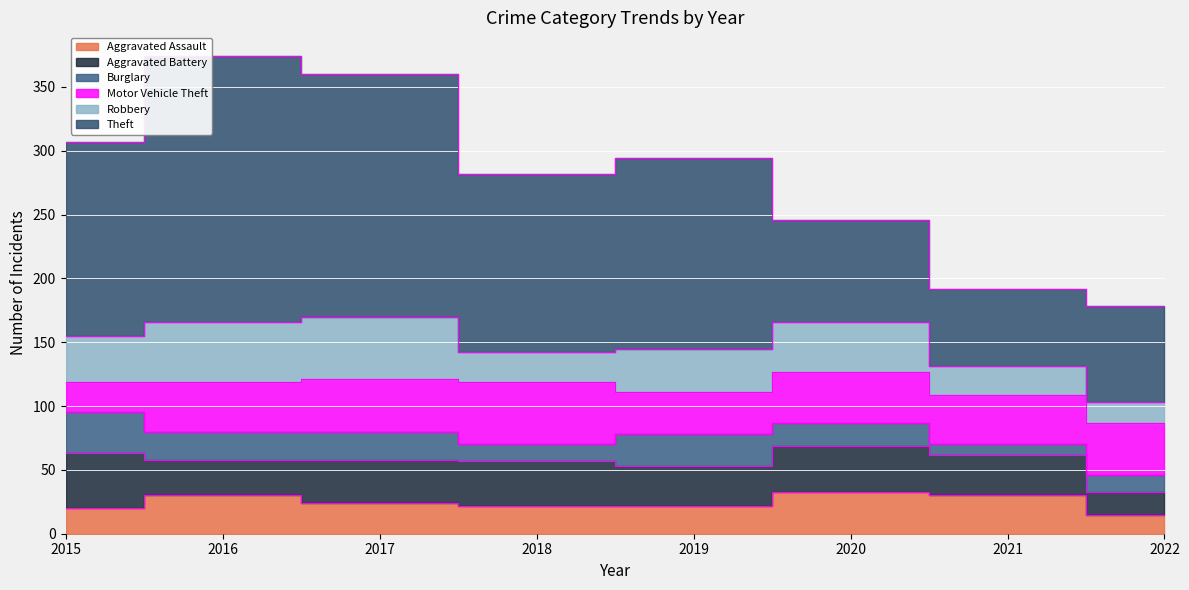

Between 2020 and 2022, which series saw the biggest shift?

Robbery